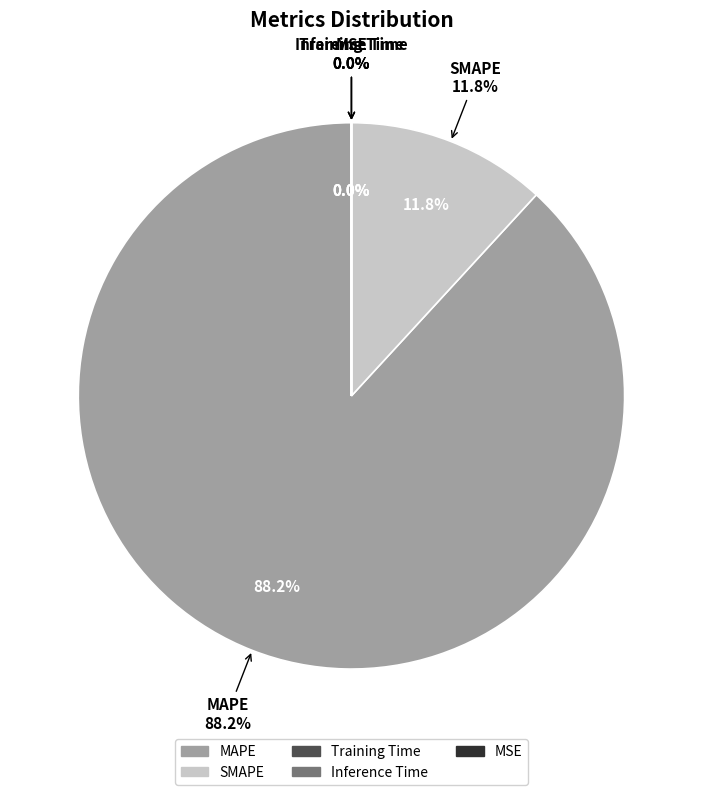

To the nearest percent, what is the difference between the largest and smallest slice percentages?

88%